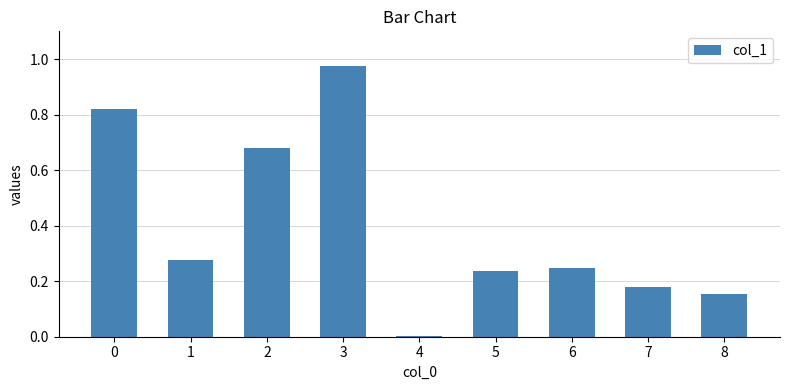

Which category has the highest value across all series?

3